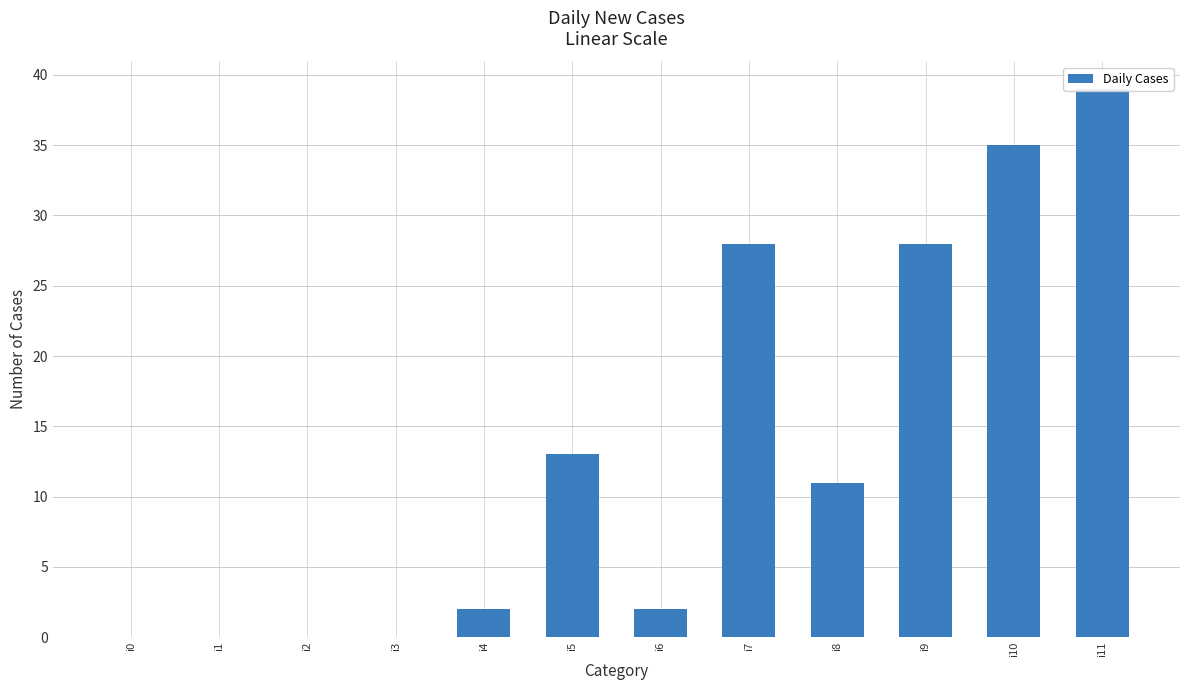

How many bars are there in total?

12